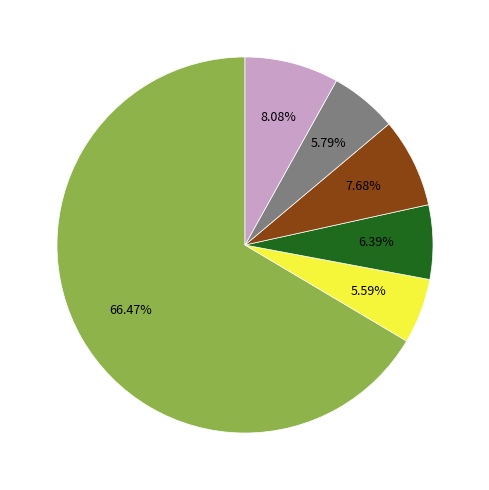

Is there any slice that represents more than half of the pie?

Yes